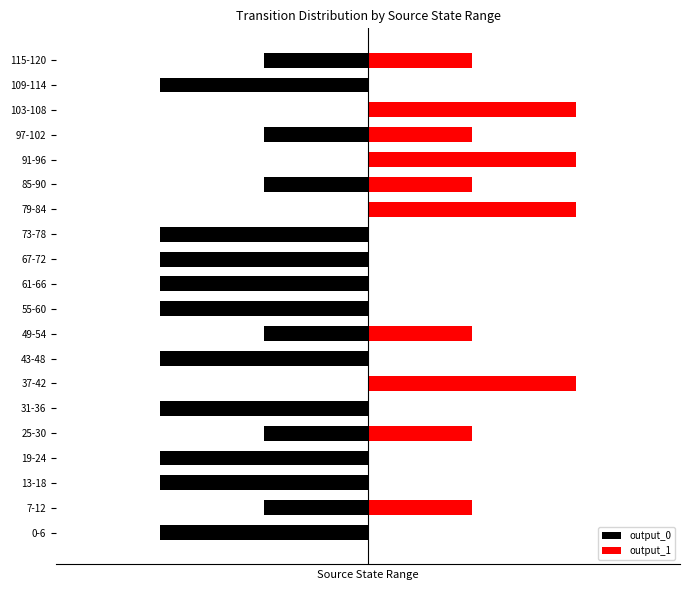

What is the sum of all output_0 values?

-26